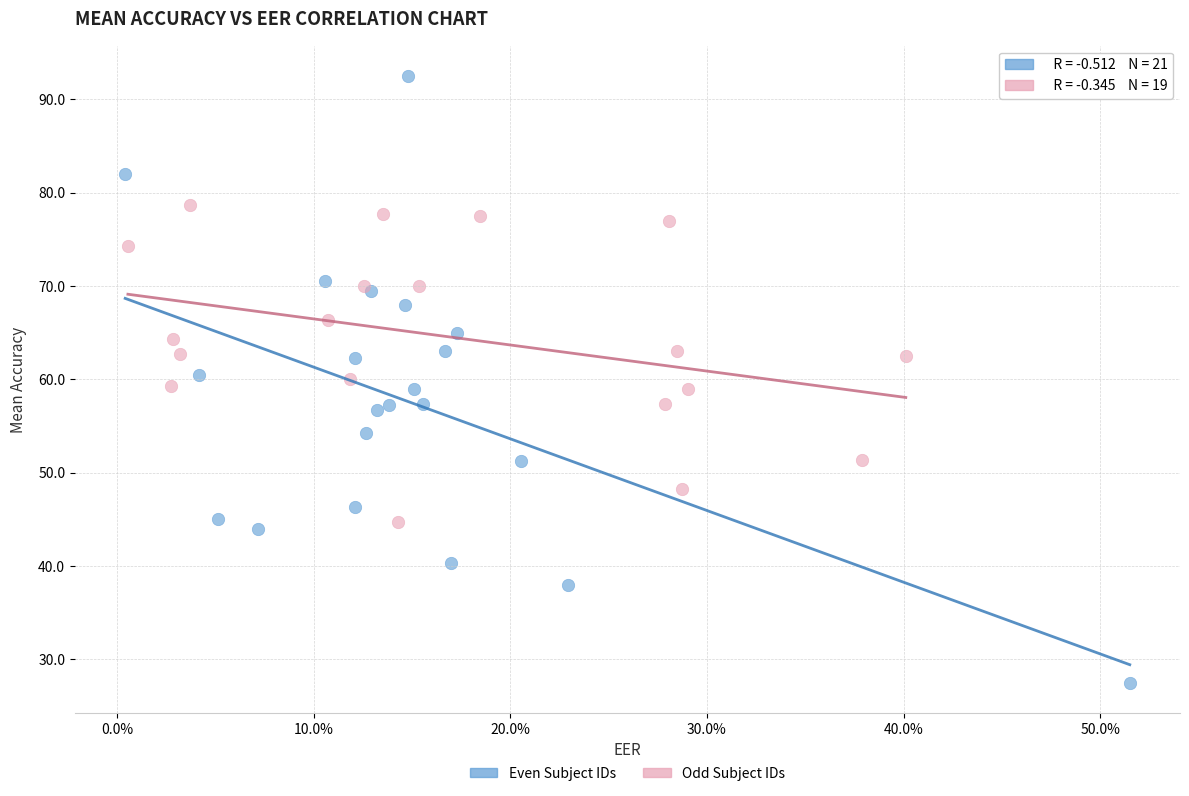

Which series has the largest Y range (max minus min)?

Even Subject IDs